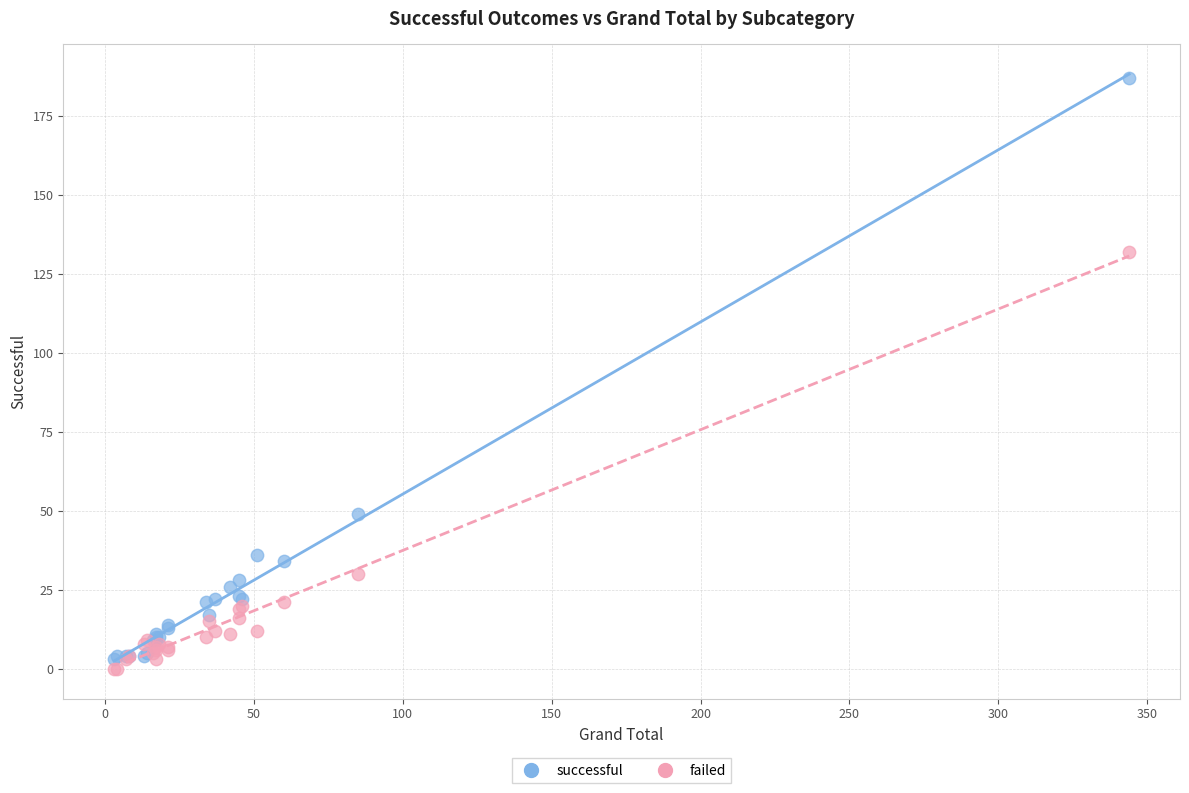

In the failed series, what Y value is closest to 66?

30